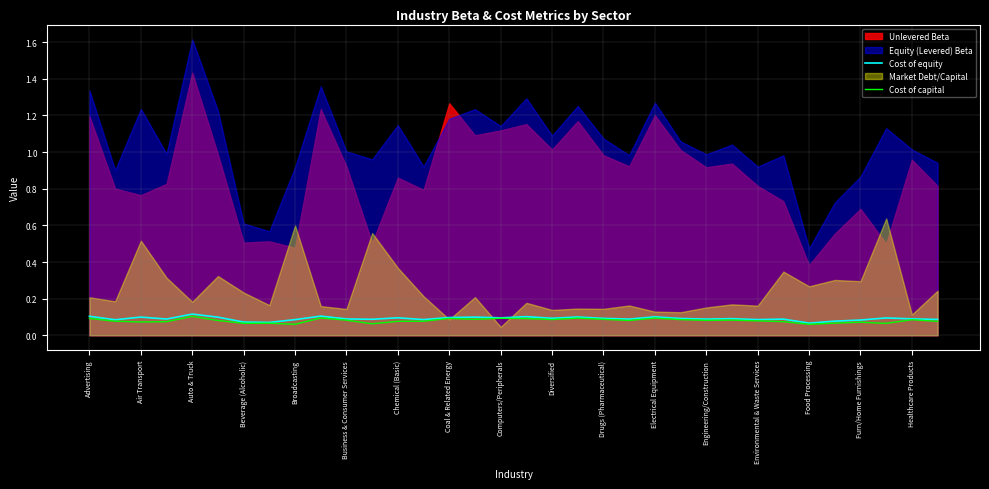

The value of Cost of equity at Business & Consumer Services is 0.1. True or false?

True